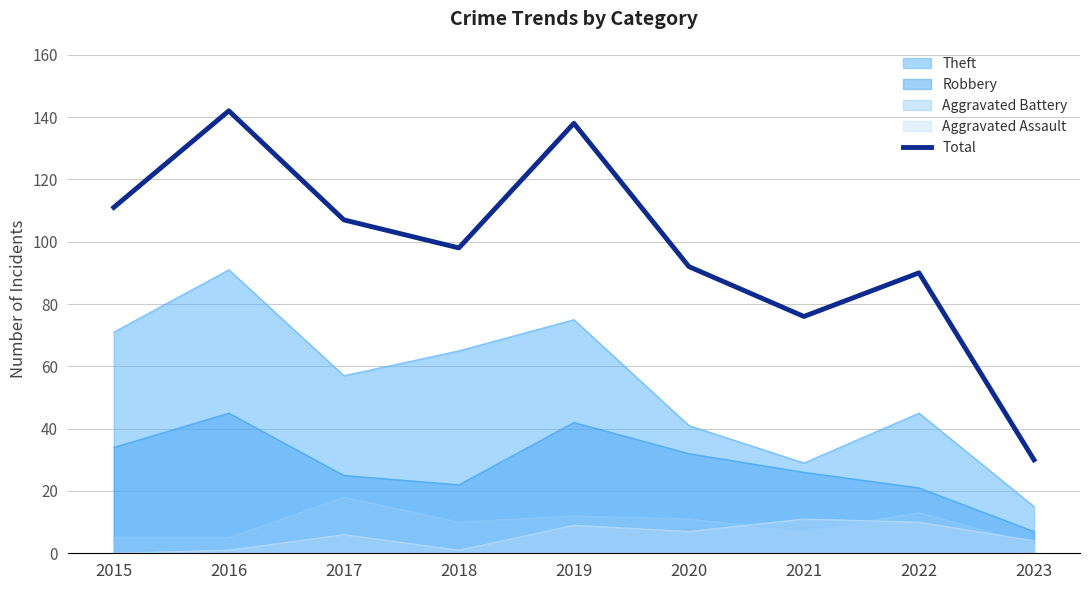

What is the average value?

98